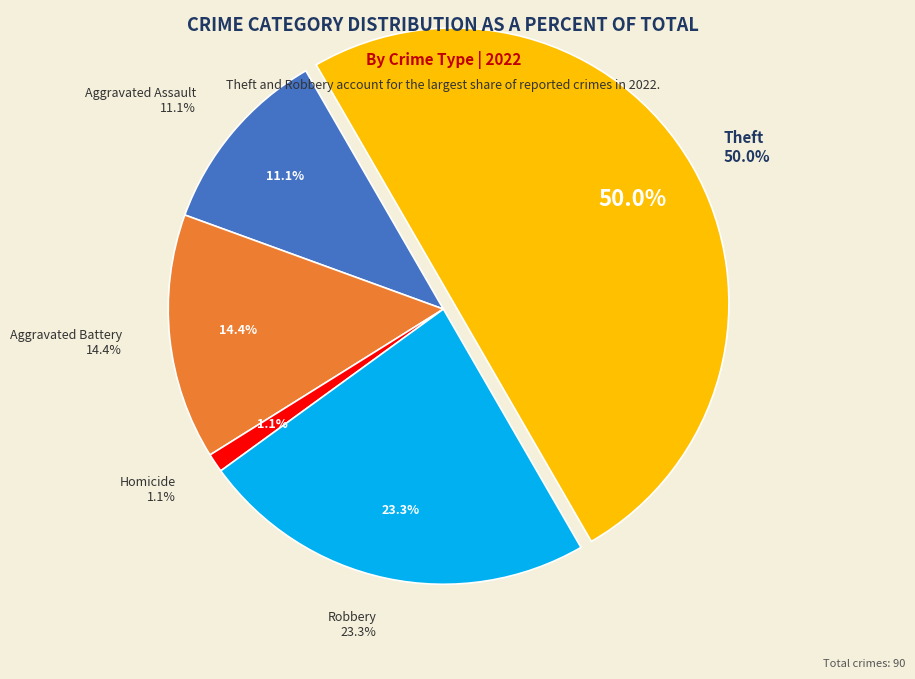

The Criminal Sexual Assault slice represents 14% of the pie. True or false?

False